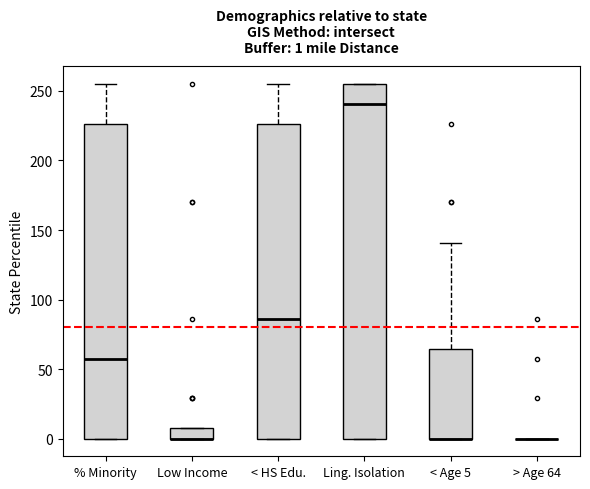

Comparing the boxes themselves (not the whiskers), which one is the tallest?

Ling. Isolation